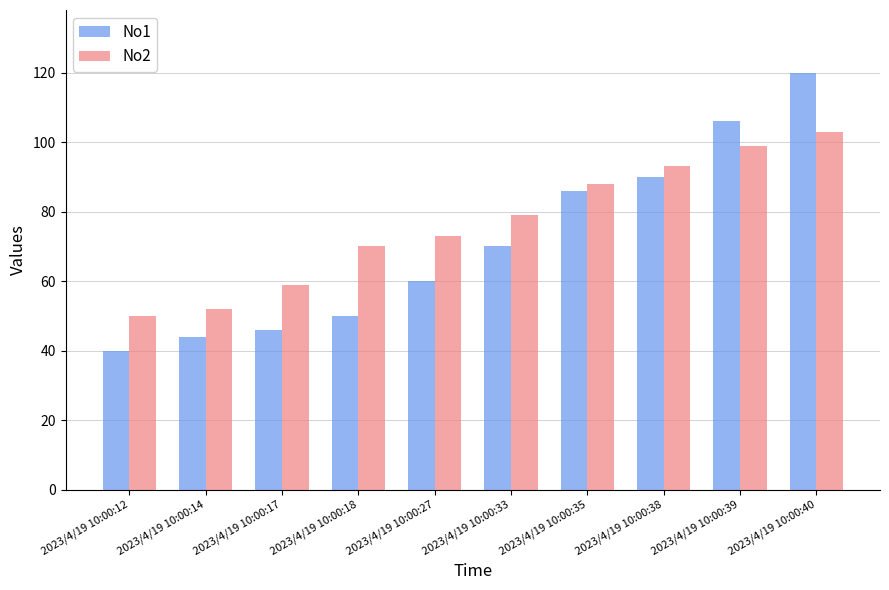

Reading right to left, list all the values displayed in this chart.

No1: 120	106	90	86	70	60	50	46	44	40
No2: 103	99	93	88	79	73	70	59	52	50